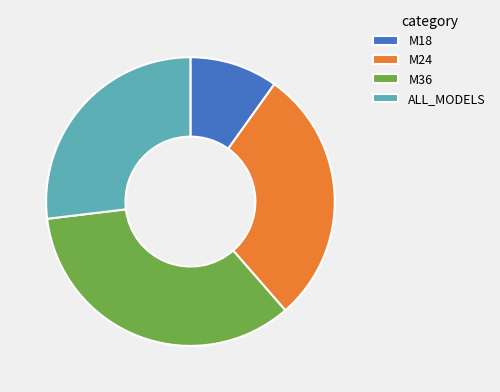

True or false: M24 accounts for 29% of the total.

True